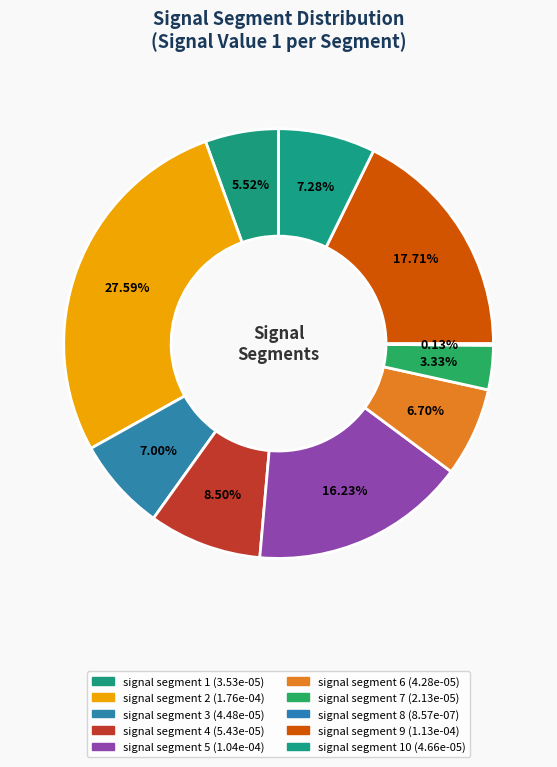

Rank the categories by value from highest to lowest.

signal segment 2, signal segment 9, signal segment 5, signal segment 4, signal segment 10, signal segment 3, signal segment 6, signal segment 1, signal segment 7, signal segment 8